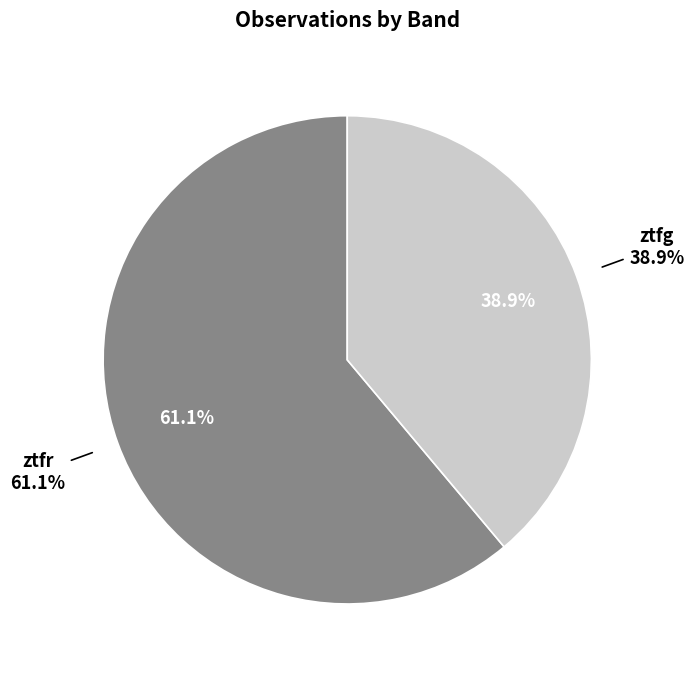

Combined, what portion of the pie is ztfg and ztfr?

100.0%